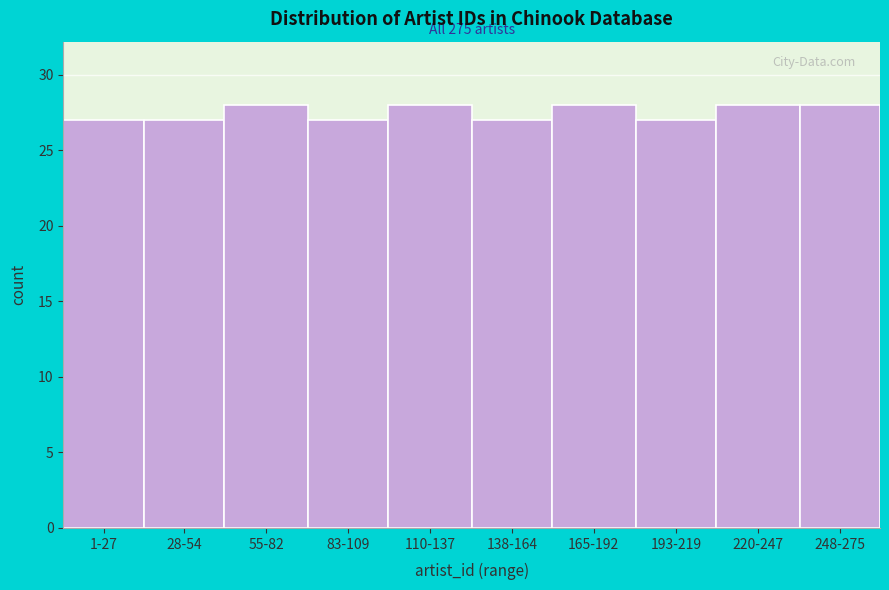

Reading left to right, extract all data points from this chart.

1-27=27	28-54=27	55-82=28	83-109=27	110-137=28	138-164=27	165-192=28	193-219=27	220-247=28	248-275=28